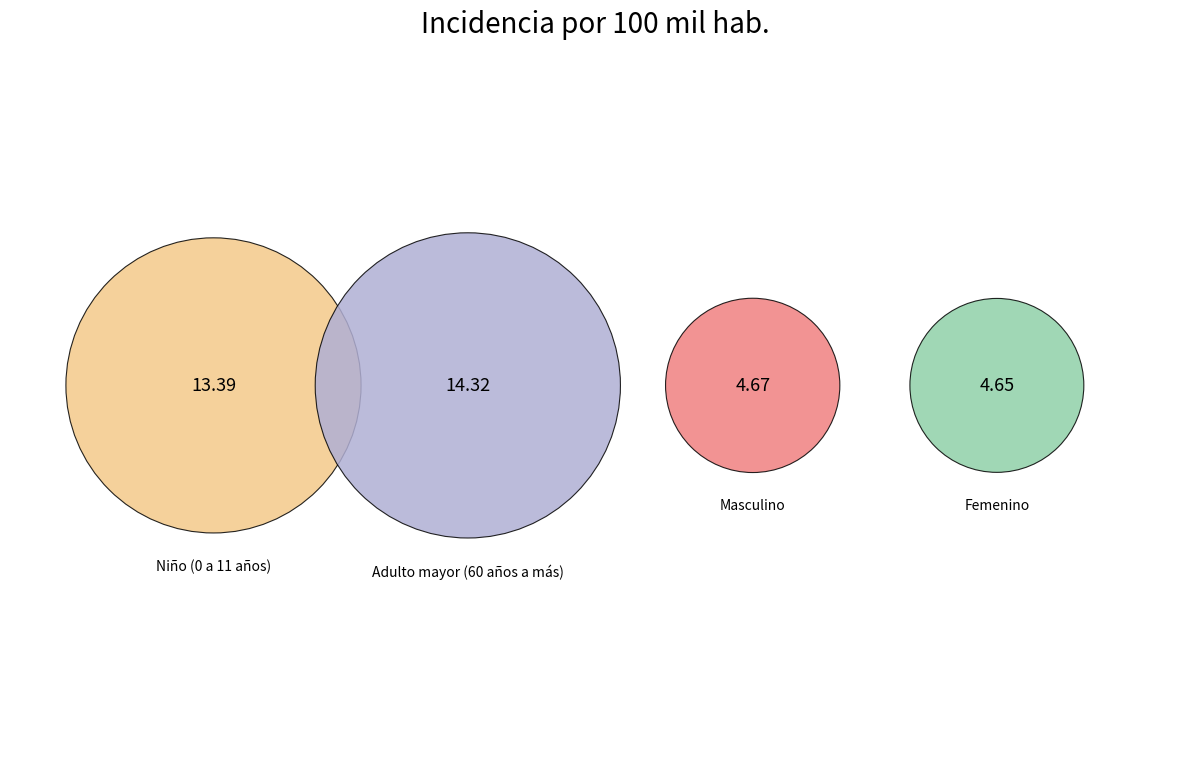

True or false: Masculino accounts for 13% of the total.

True